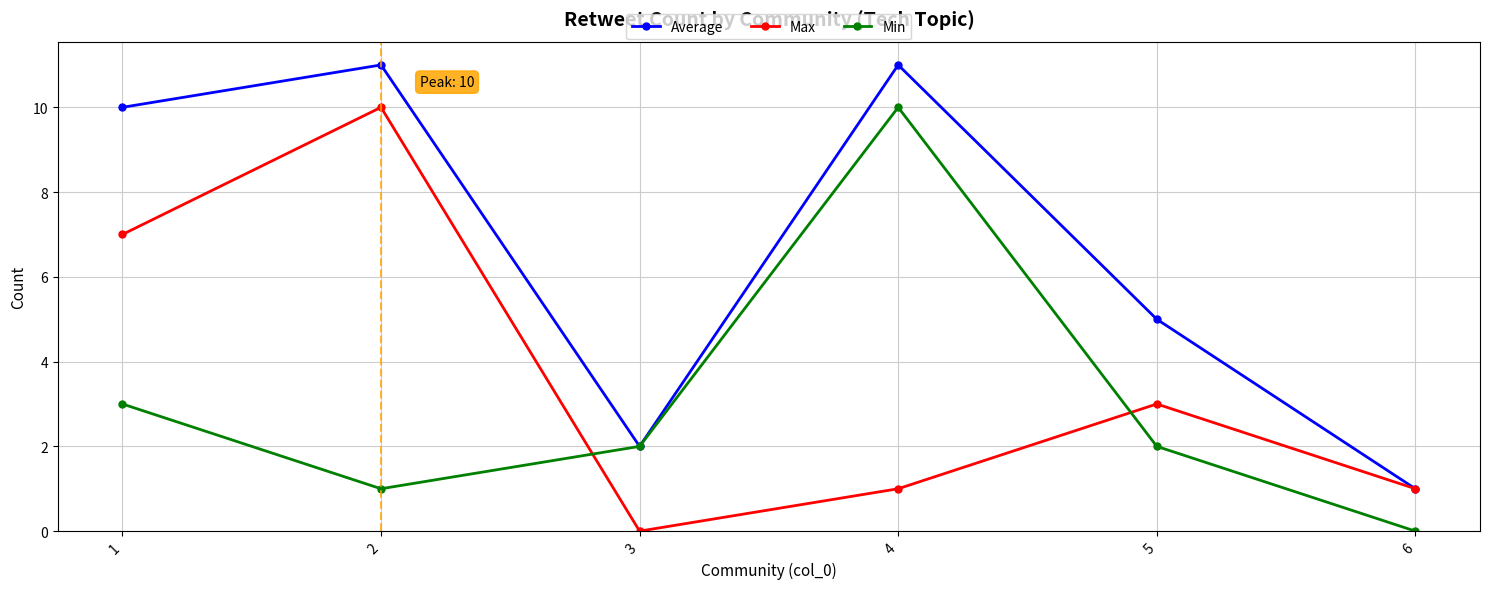

How many lines are shown in the chart?

3